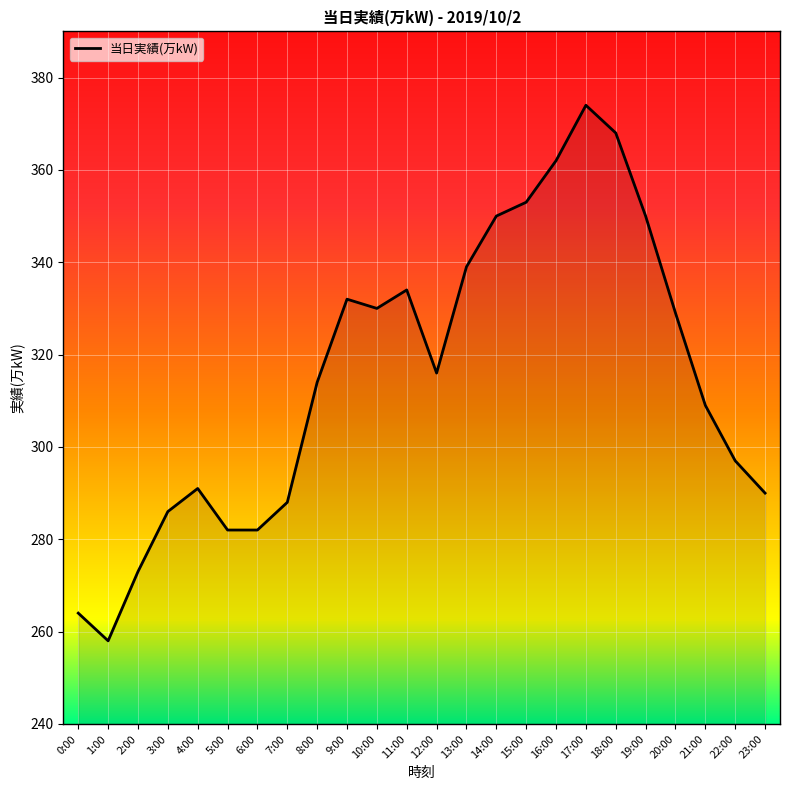

What is the difference between the maximum and second lowest values?

110